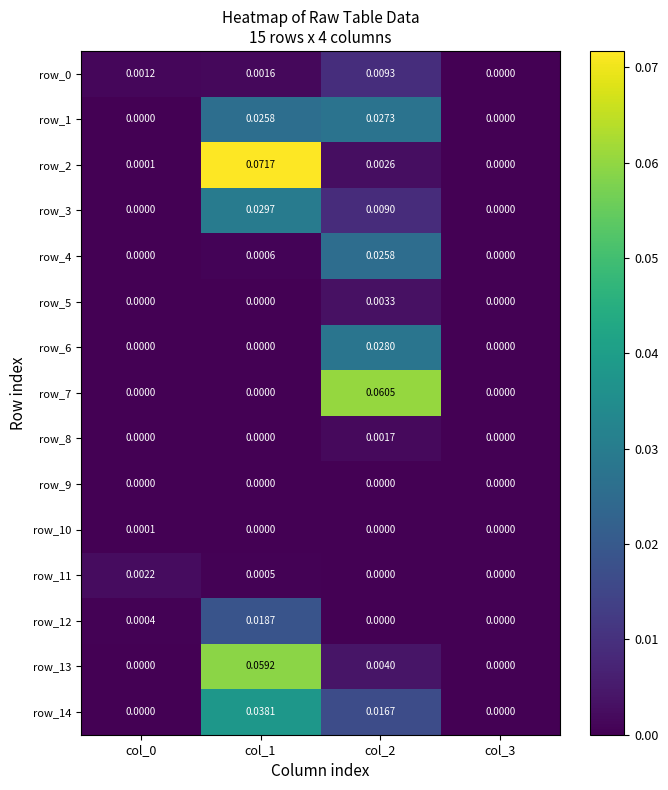

Is the value of row_0 at col_1 greater than the value of row_8 at col_2?

No